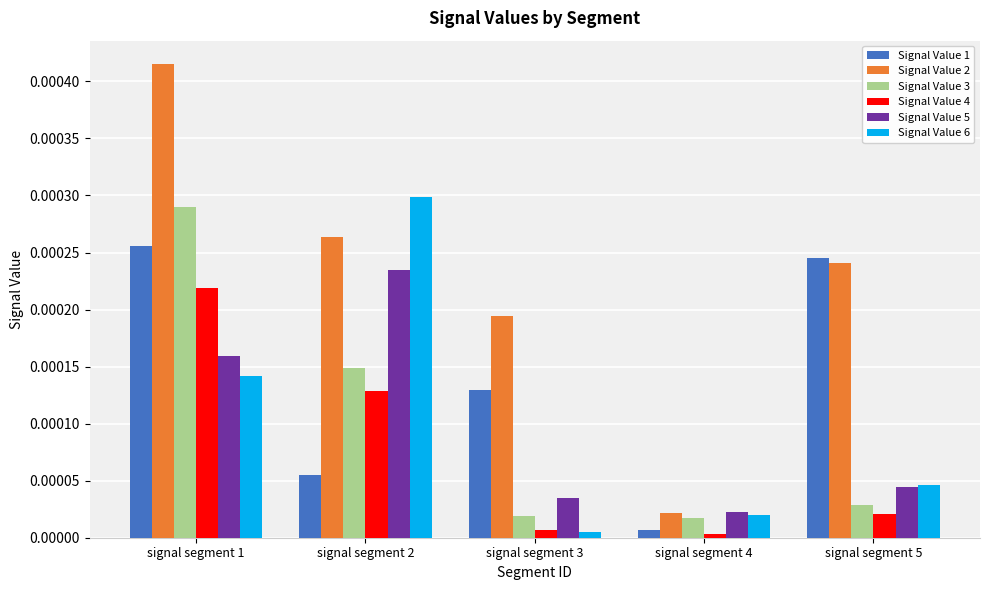

Which series has the largest total across all categories?

Signal Value 2